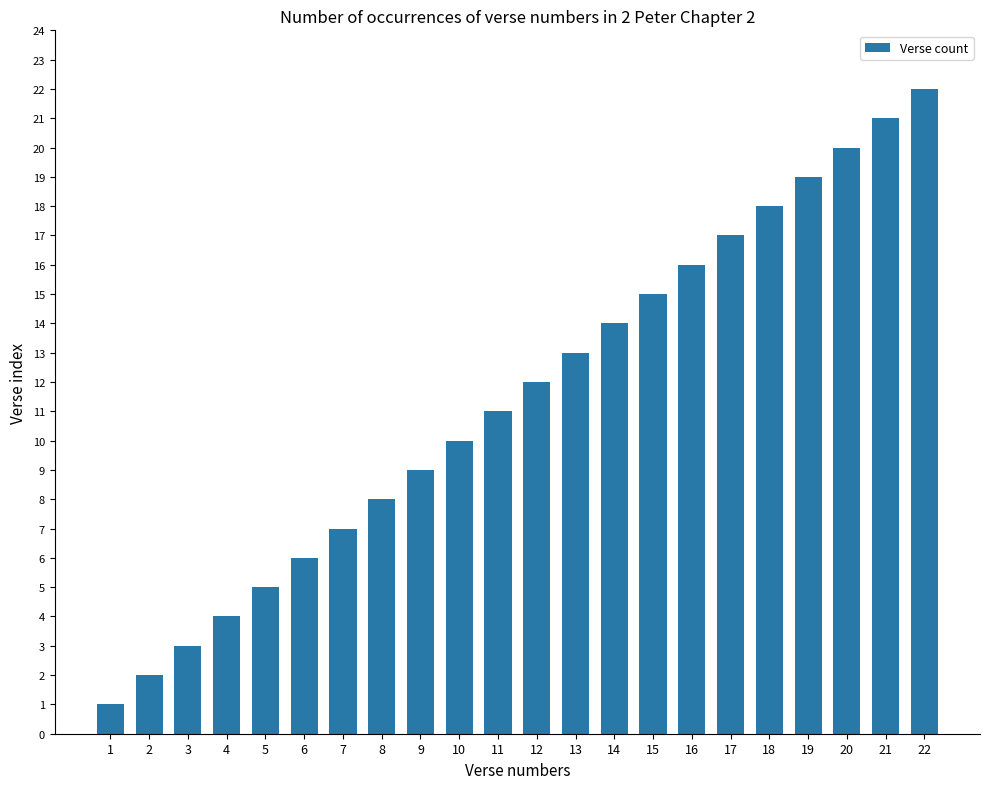

Read the value at 22, to the nearest 5.

20